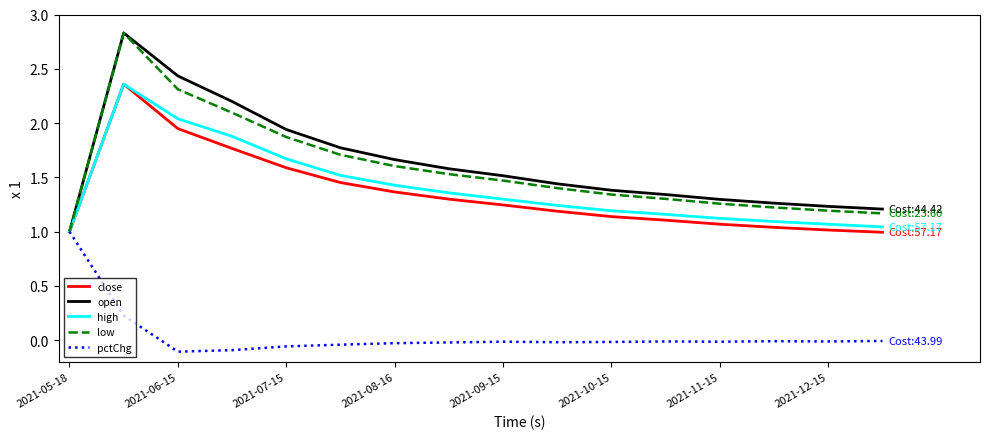

What is the highest value of the low series?

2.8